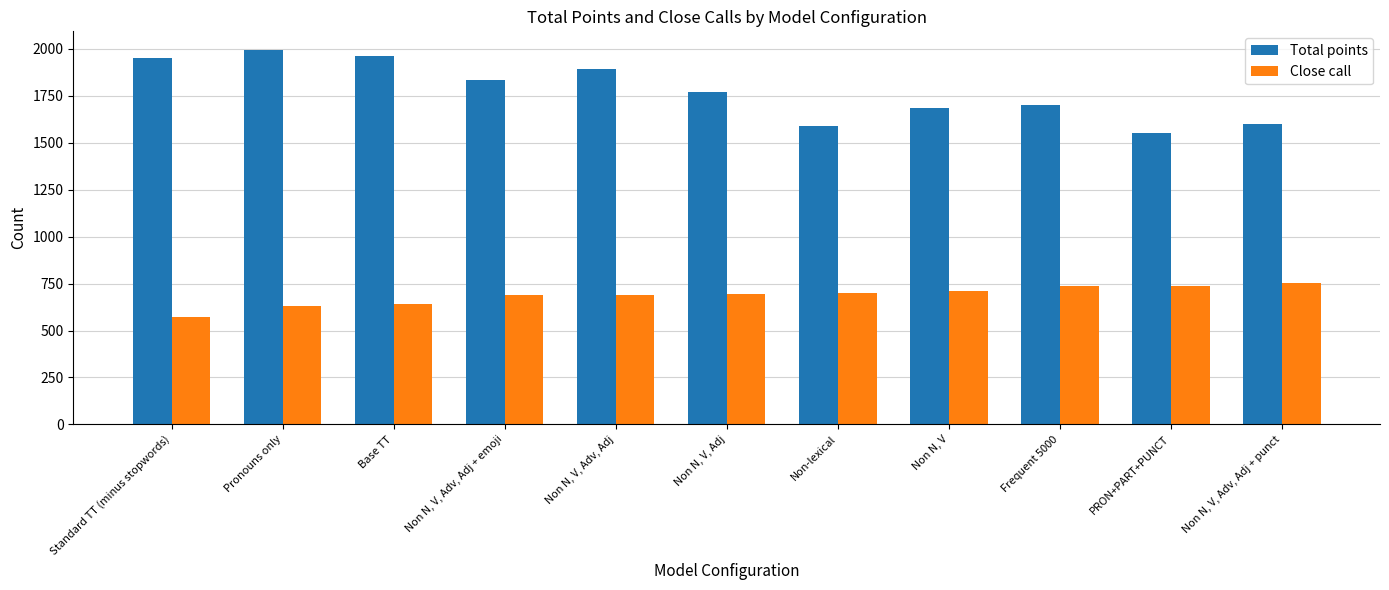

How many values in the Close call series are below 695?

5